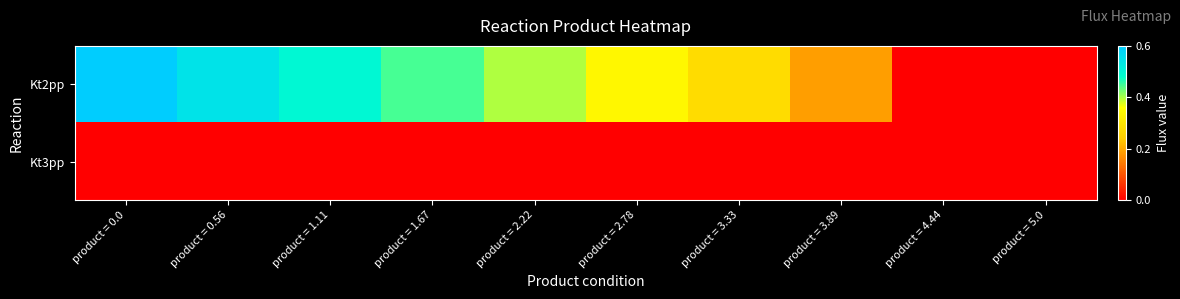

Rank the series at product = 1.11 from highest to lowest value.

Kt2pp, Kt3pp